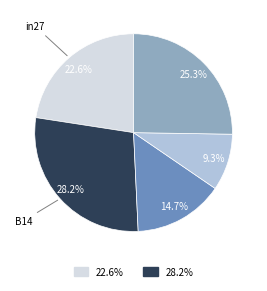

Count the number of slices in the pie.

5